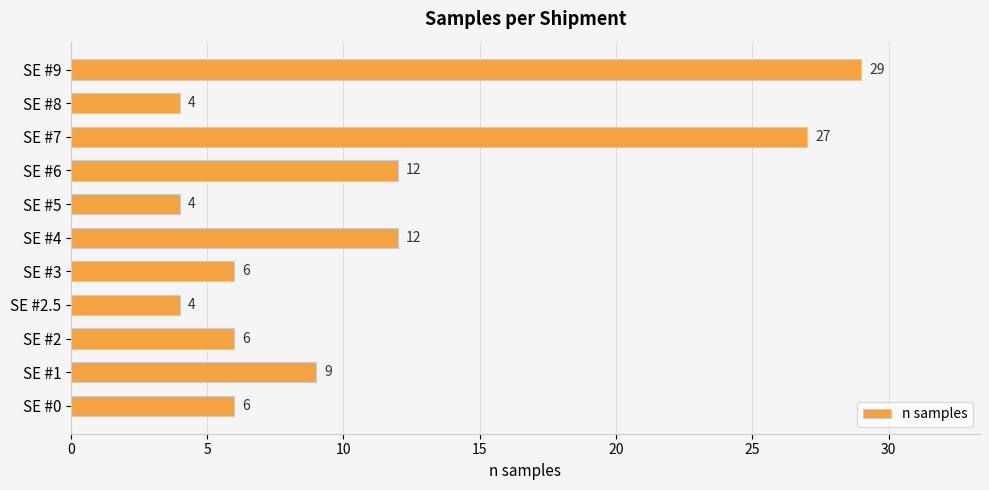

The chart shows a value of 10 at SE #0. True or false?

False